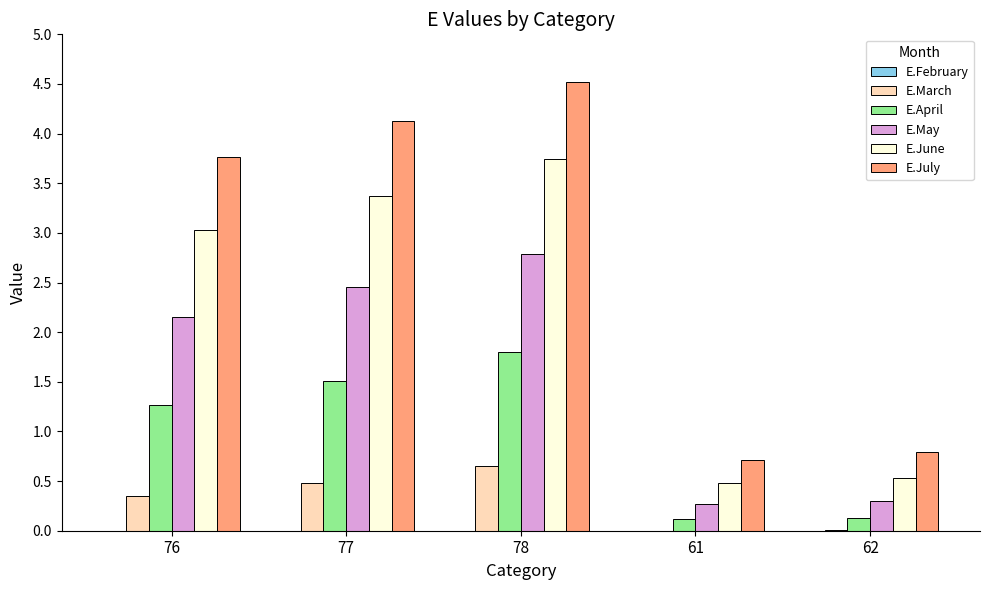

What is the sum of all E.April values?

4.8